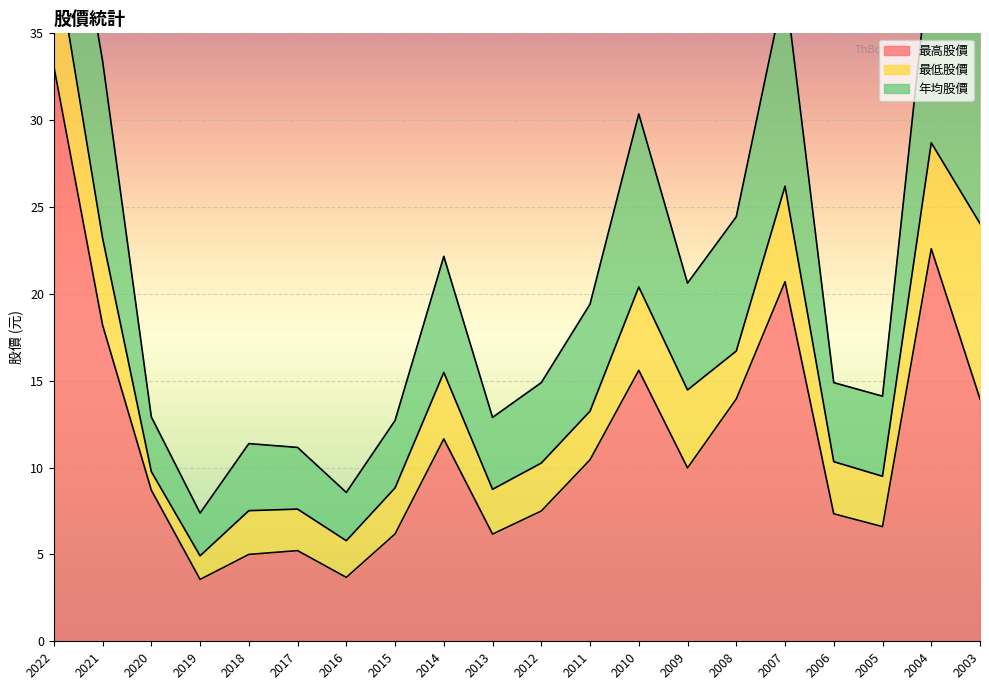

The value of 年均股價 at 2007 is 11.6. True or false?

True